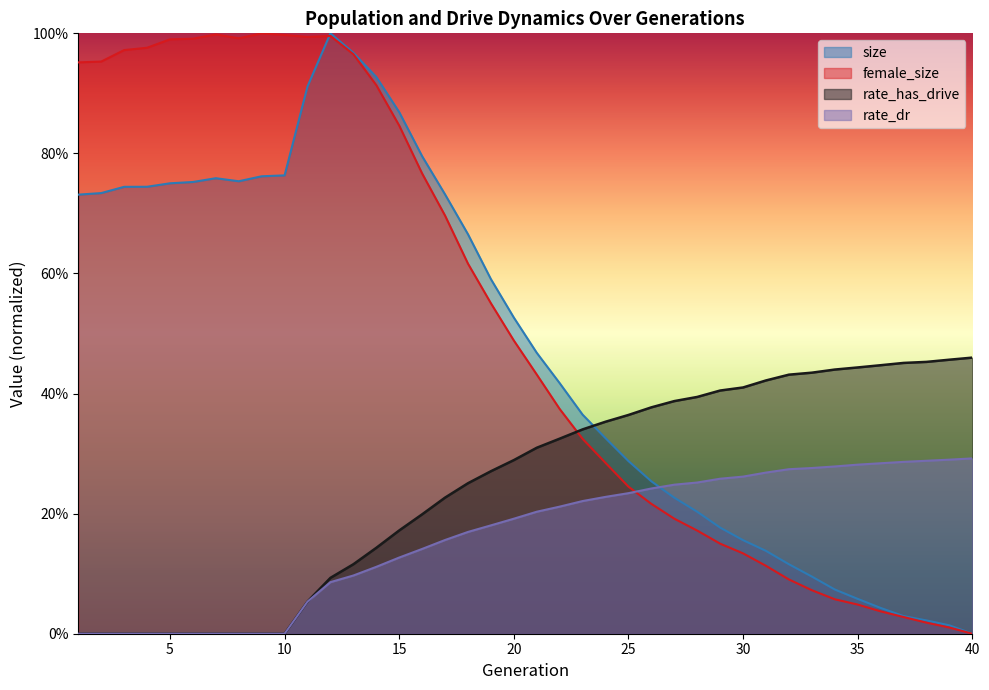

Which series has the largest total across all categories?

female_size